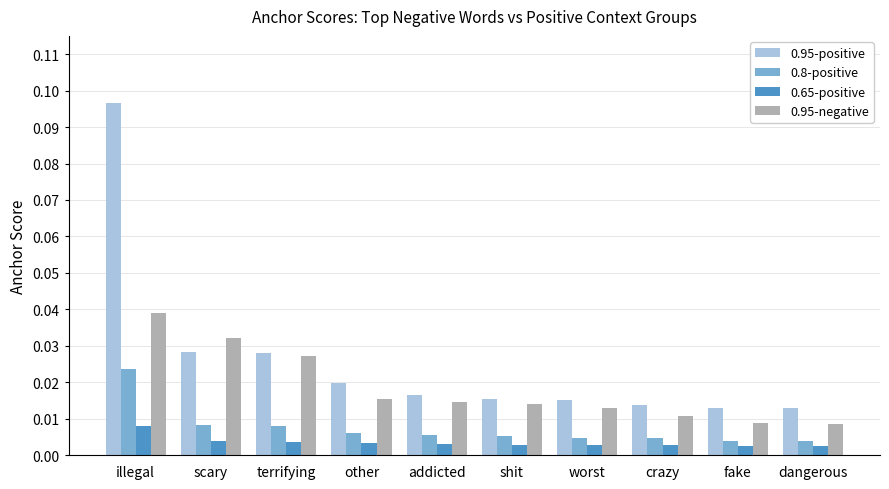

Which category has the highest value in the 0.95-positive series?

illegal